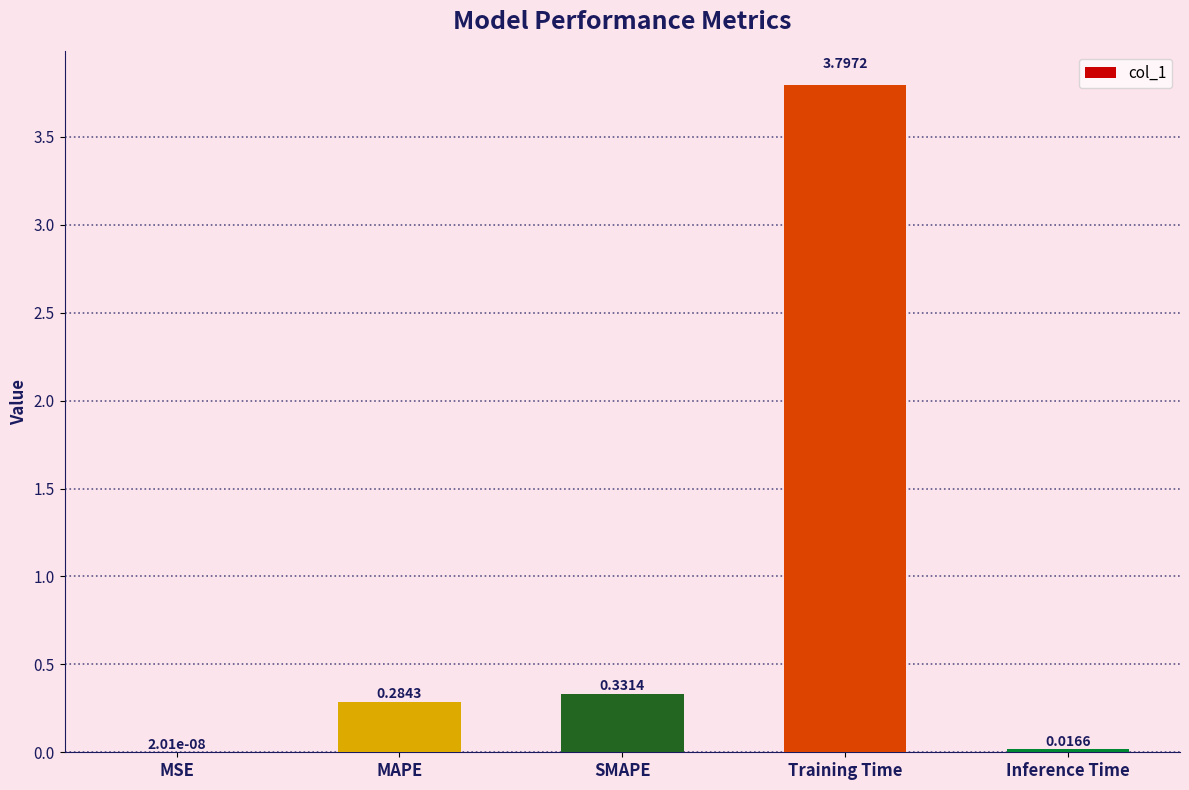

Which has a higher value, Training Time or SMAPE?

Training Time